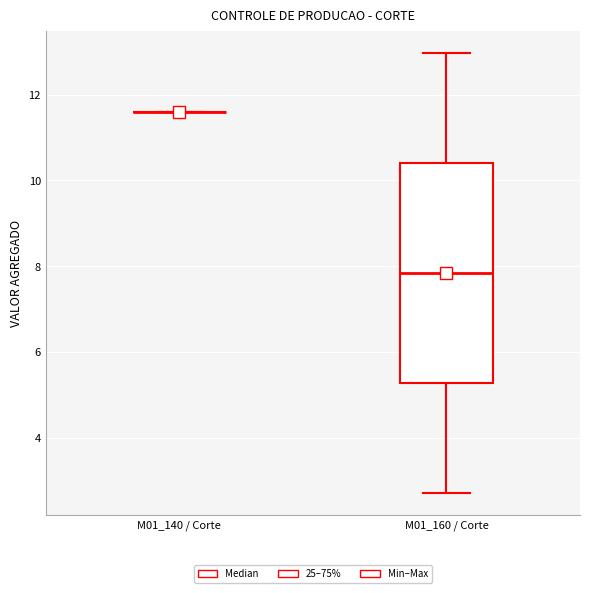

Reading left to right, transcribe this box plot: for each box, give where its median line is, the range the box spans, and where its two whiskers end, as read against the y-axis. The values are not printed on the chart, so give them approximately, as read against the axis.

M01_140 / Corte: box collapsed to a line at 11.6, whiskers 11.6 to 11.6
M01_160 / Corte: median 7.8, box 5.2 to 10.4, whiskers 2.8 to 13.0